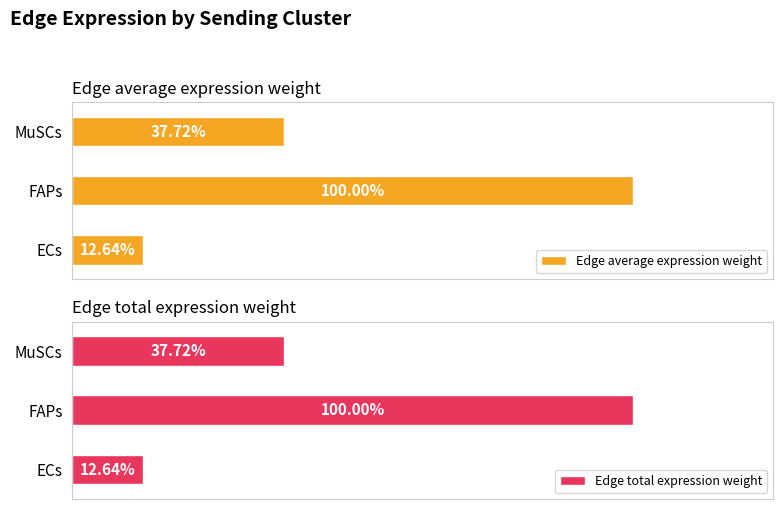

Which series has the widest spread of values?

Edge total expression weight